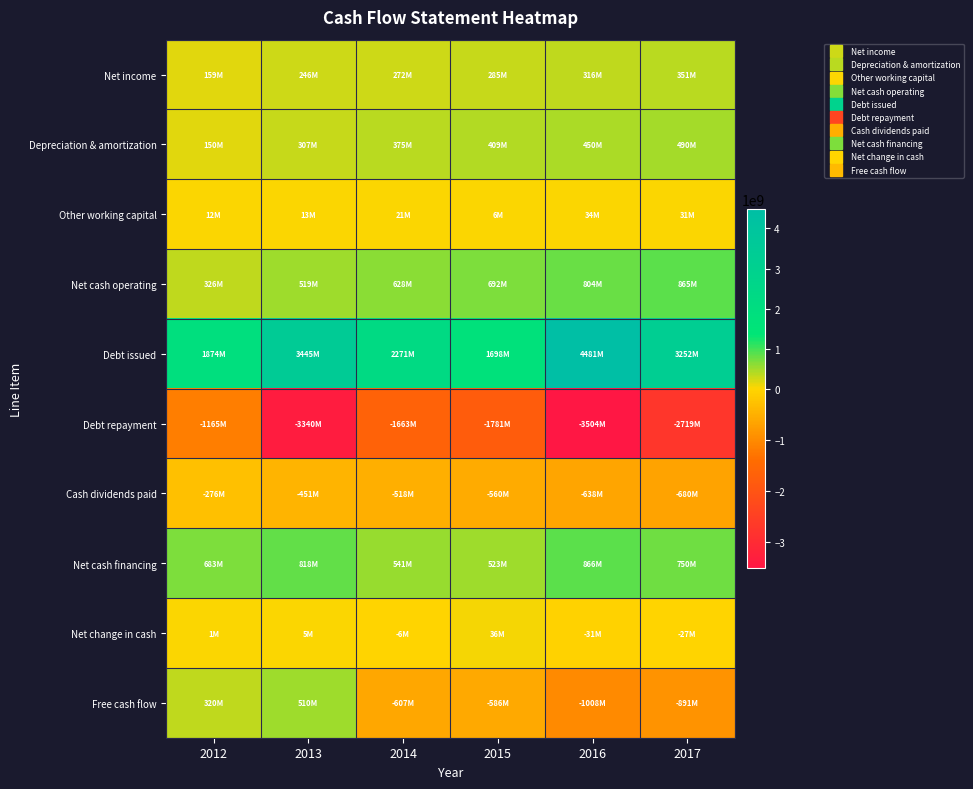

Which series has the largest range (max minus min)?

Debt issued